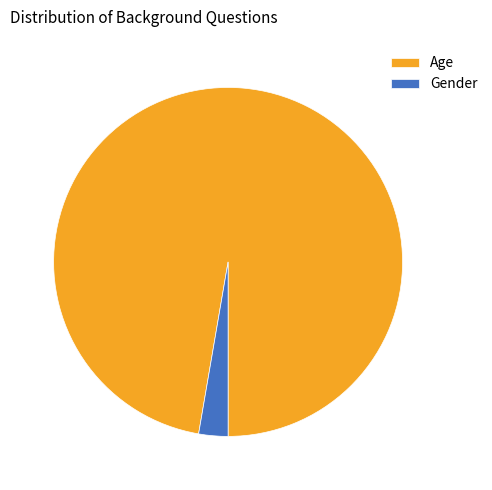

How many segments does this pie chart have?

2